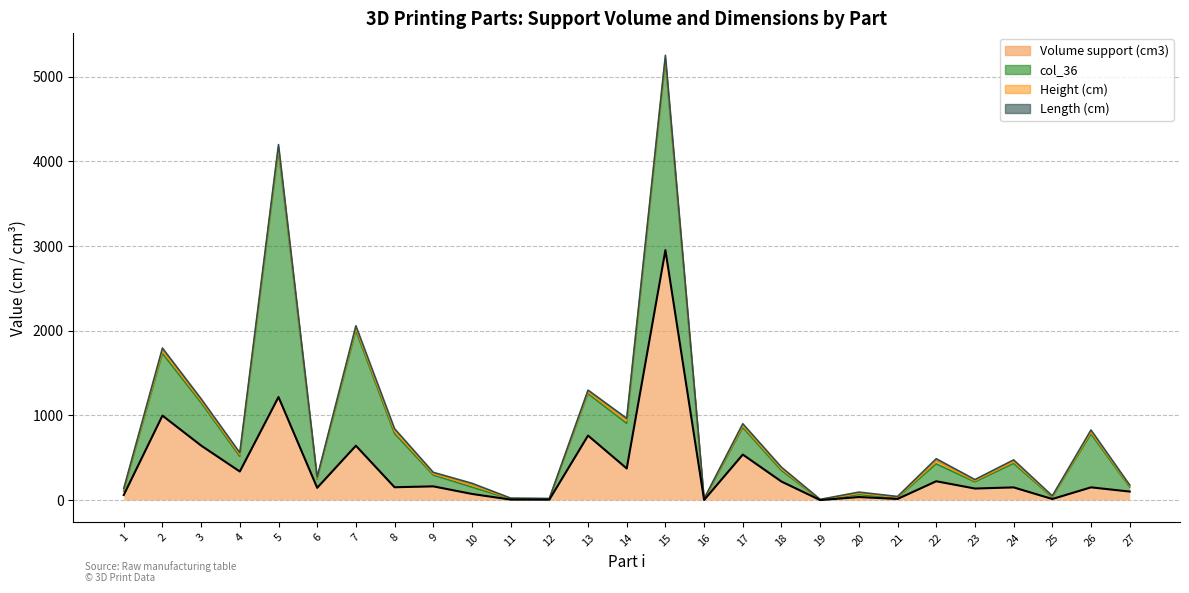

What is the maximum value for Length (cm)?

32.9